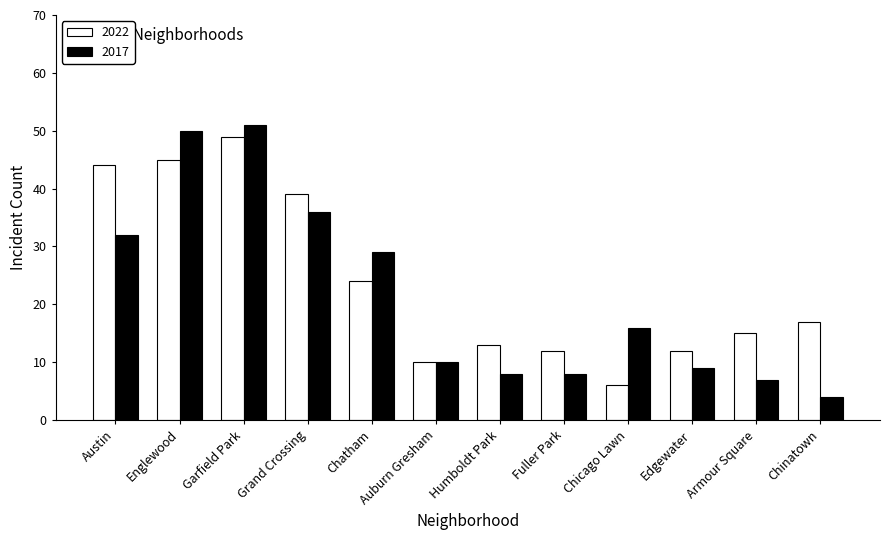

What is the smallest value displayed?

4